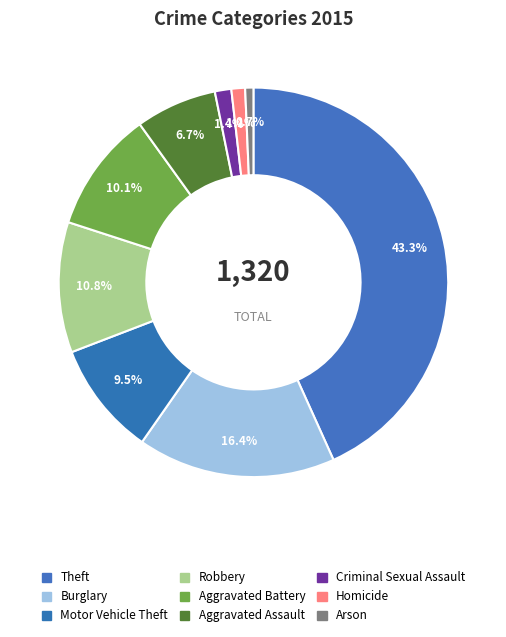

What portion of the pie excludes Motor Vehicle Theft?

90.5%